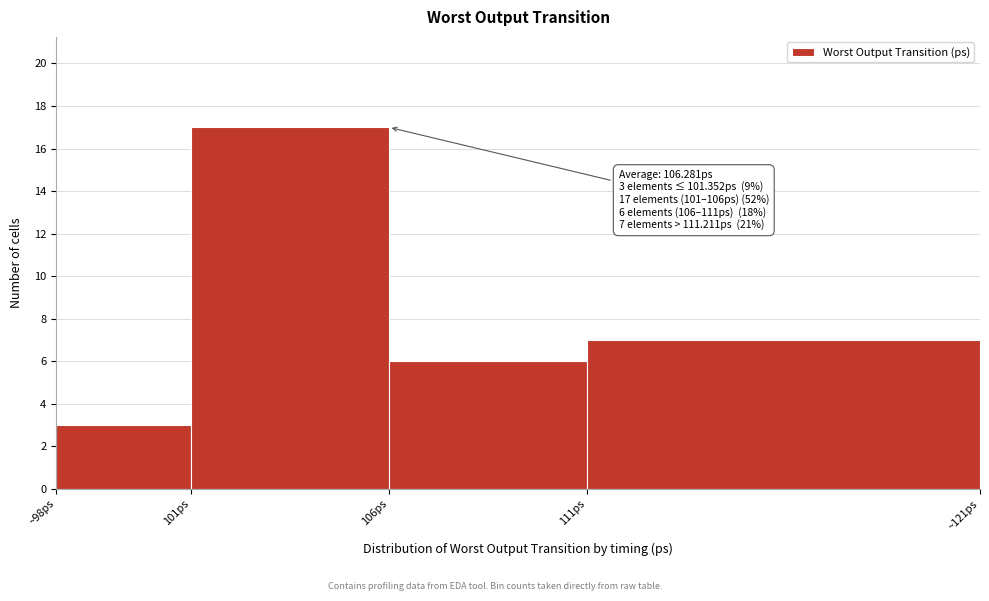

Reading right to left, transcribe all the data shown in this chart.

7	6	17	3